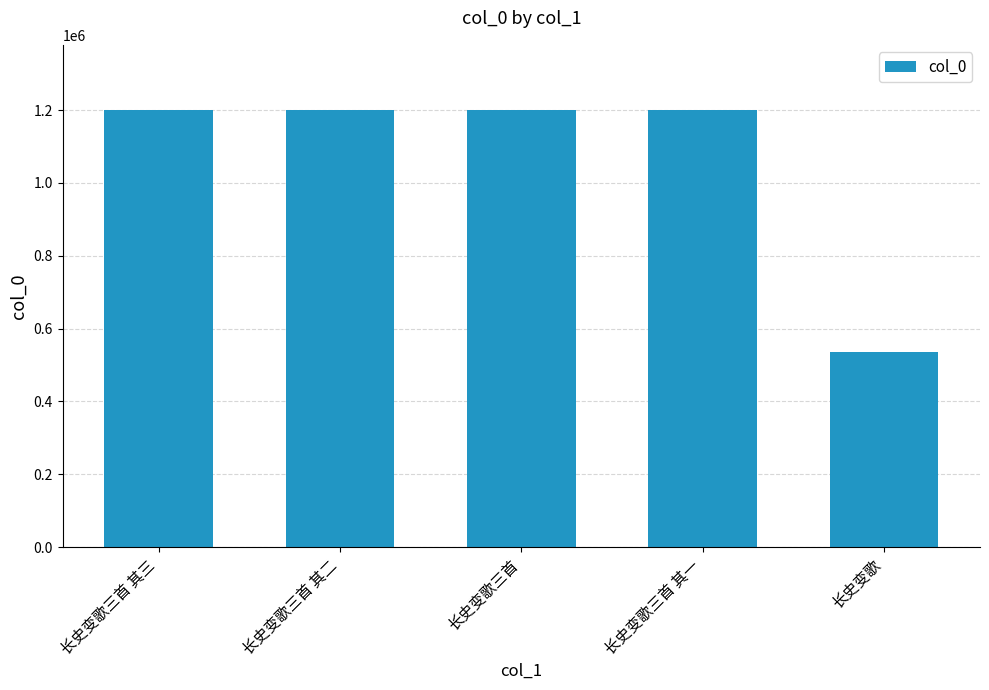

The value at 长史变歌三首 is 1199524. True or false?

True